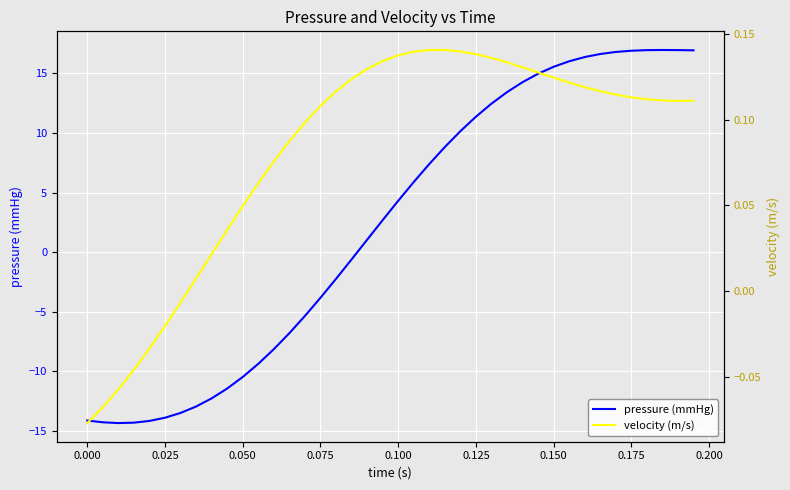

What is the minimum value for pressure (mmHg)?

-14.3